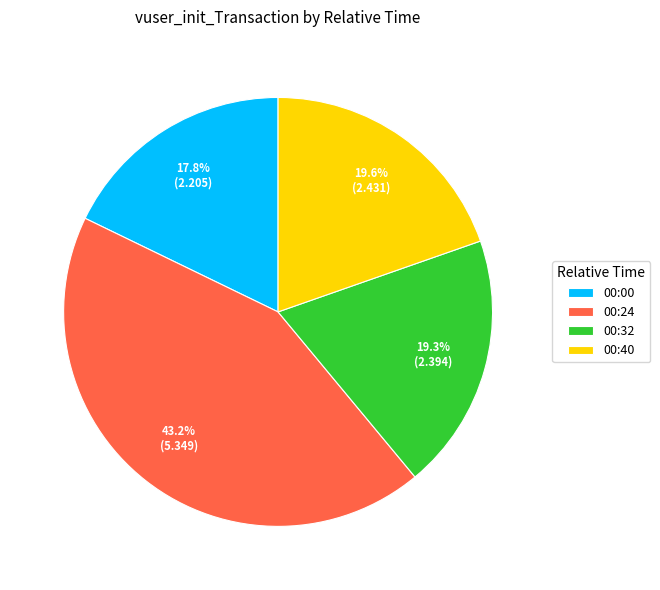

Does any single category account for the majority?

No